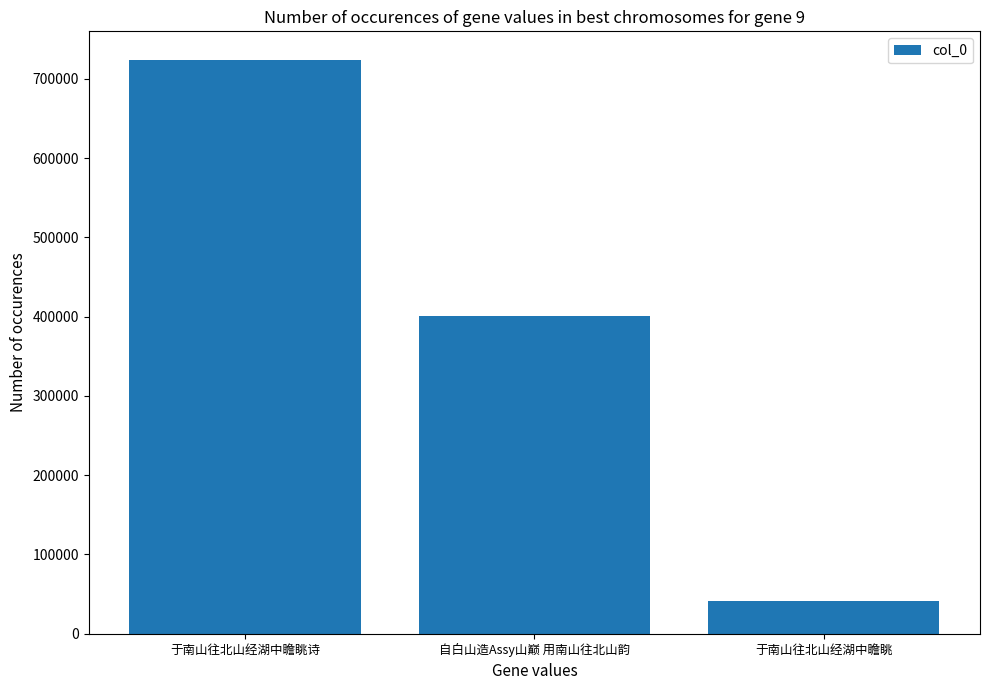

How many bars are there in total?

3